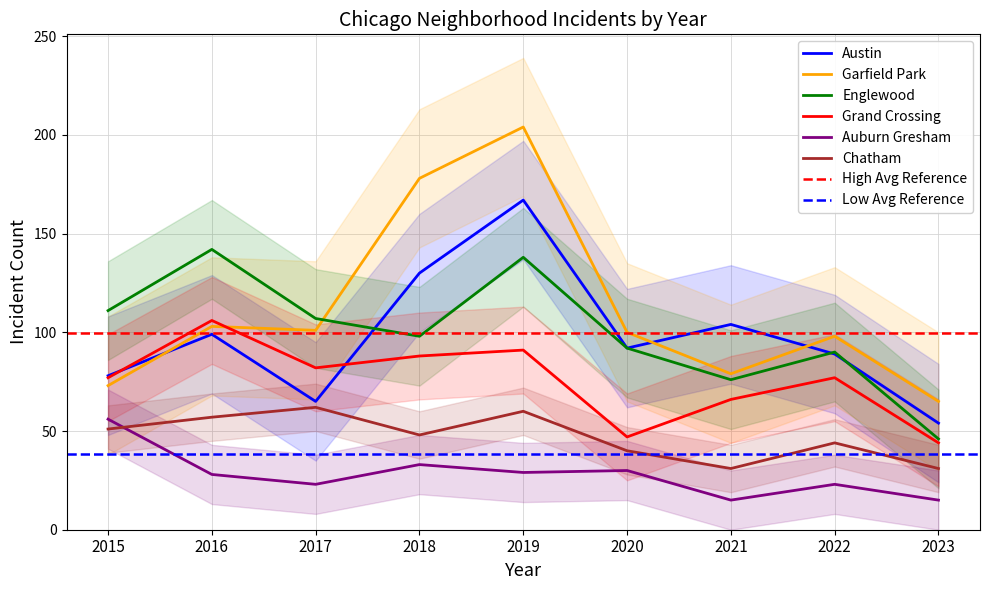

In Austin, how many points are higher than both neighbors (excluding endpoints)?

3